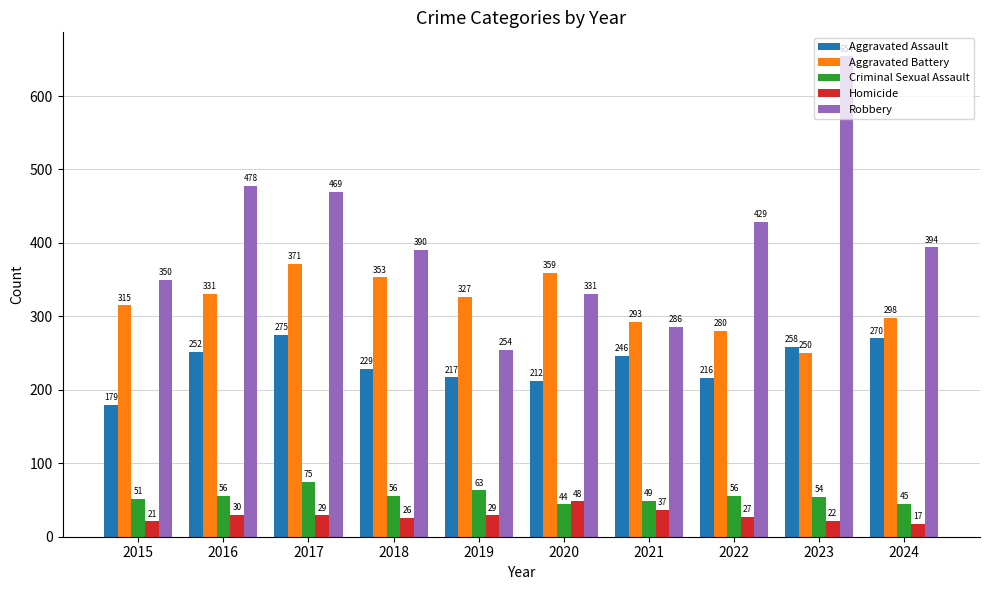

List the series in order of their peak value, highest first.

Robbery, Aggravated Battery, Aggravated Assault, Criminal Sexual Assault, Homicide